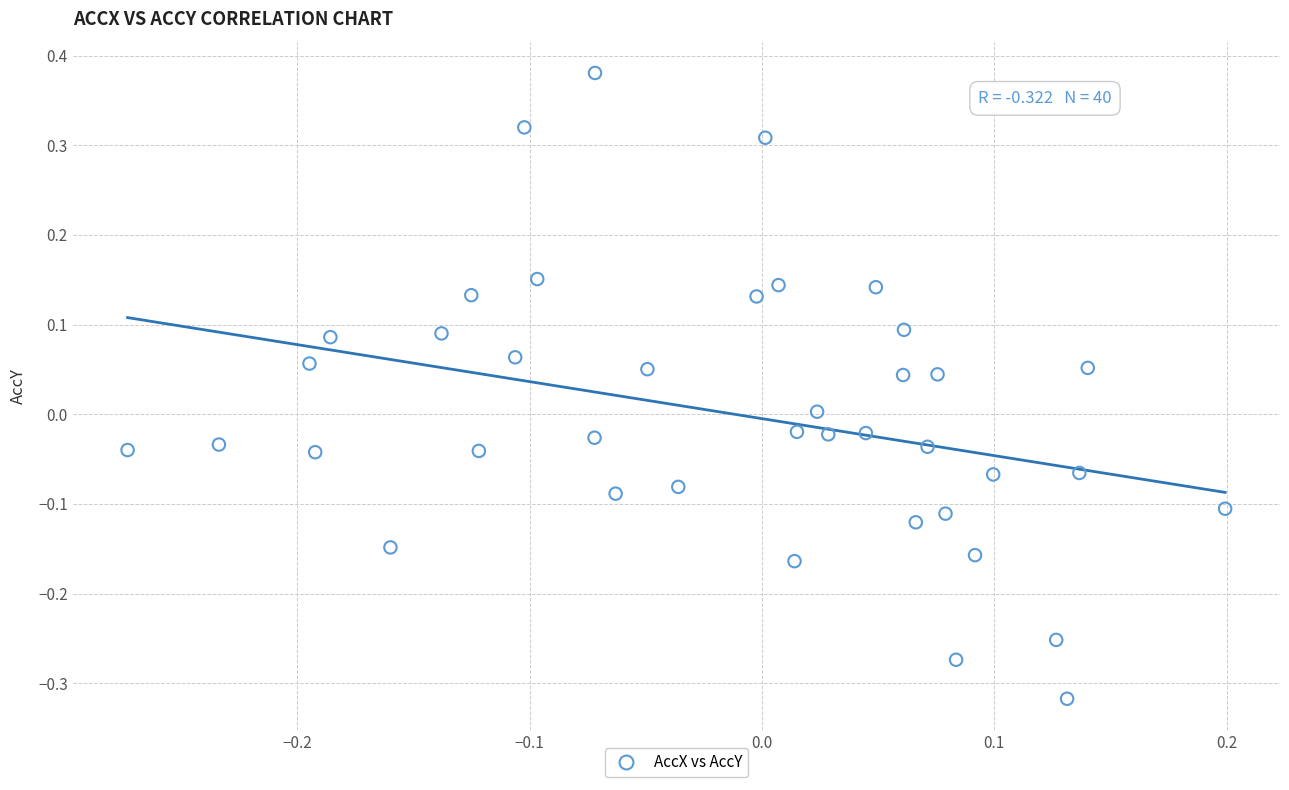

What is the range of X values (max minus min)?

0.5